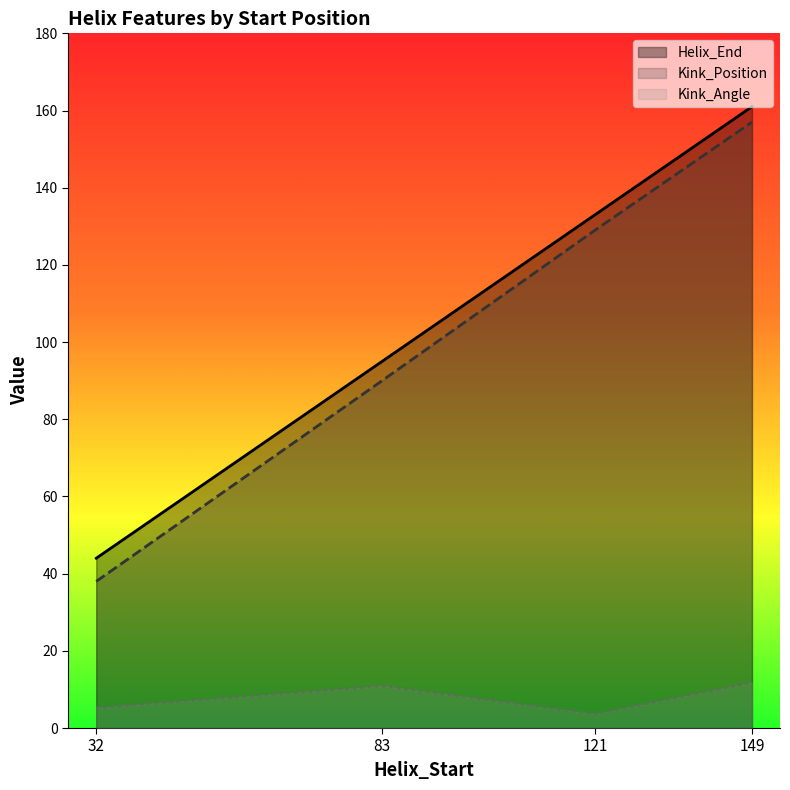

At which category does the chart reach its minimum across all series?

121